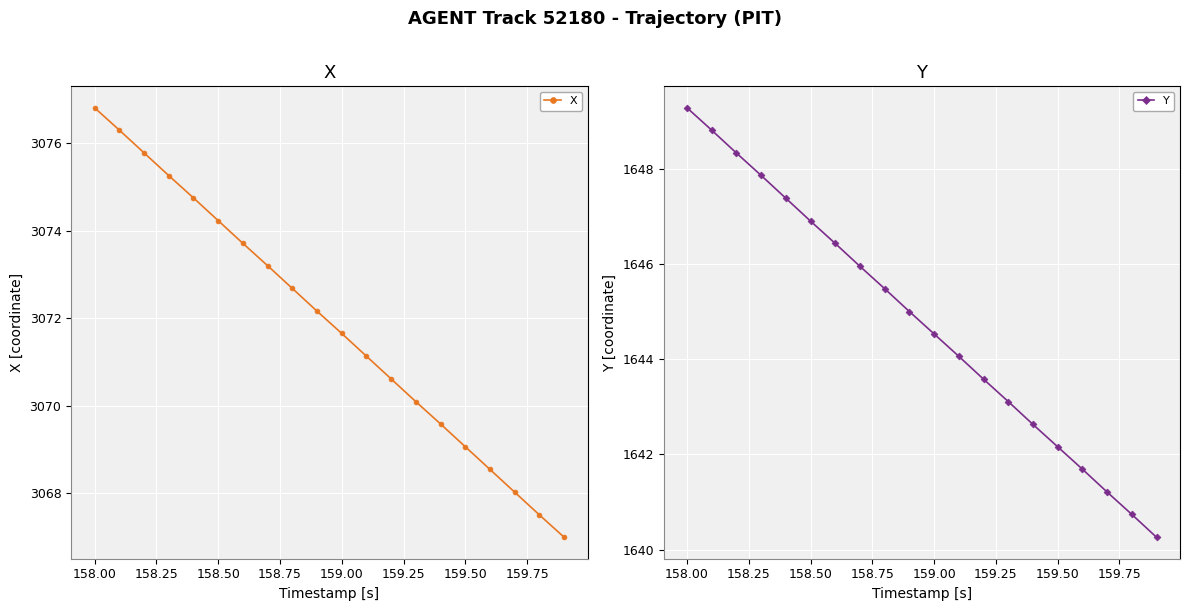

Which category has the highest value in the X series?

158.00